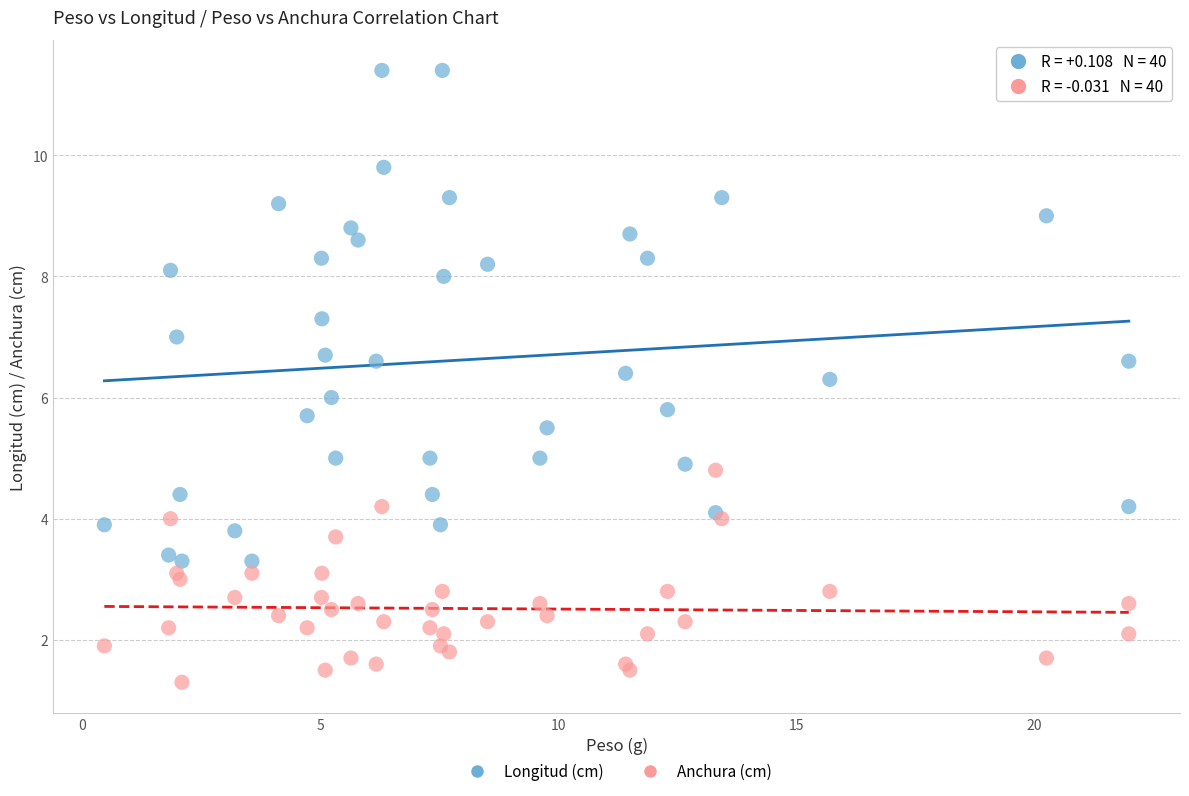

What are all the series names shown in the legend?

Longitud (cm), Anchura (cm)